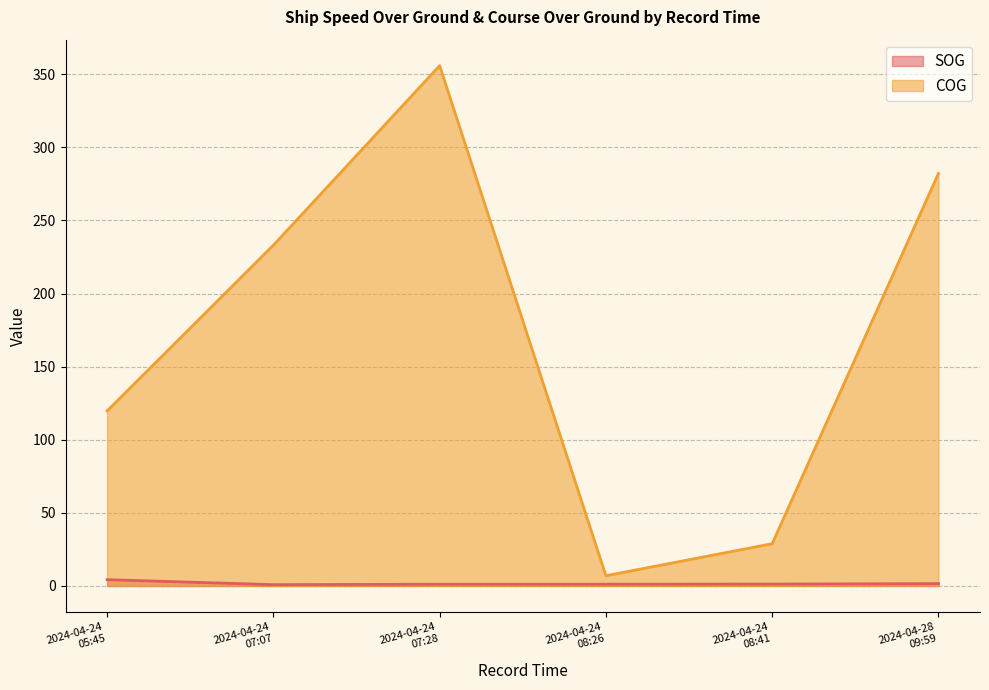

What is the difference between the maximum and second lowest values in the SOG series?

3.1